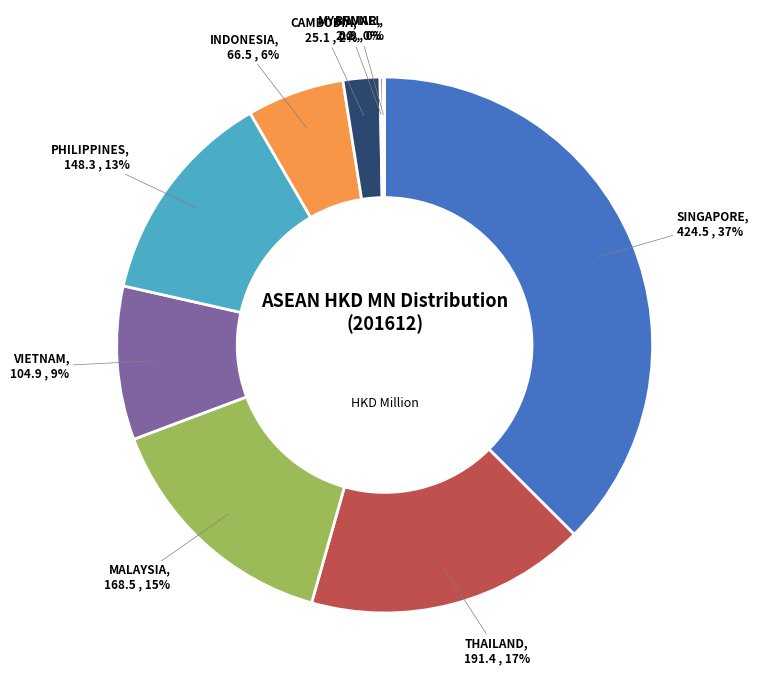

Is there a majority slice in this chart?

No